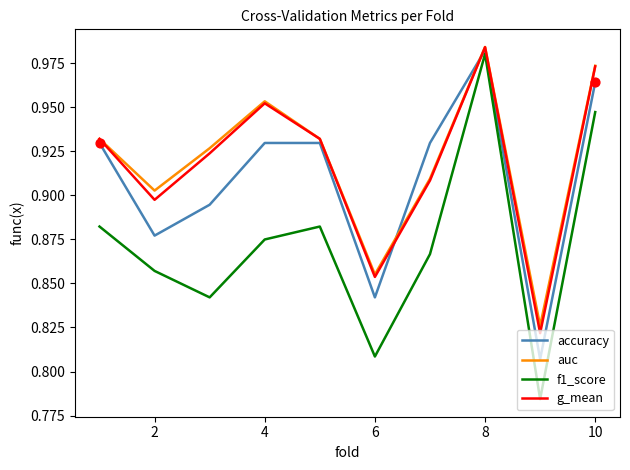

Which series has the largest range (max minus min)?

f1_score